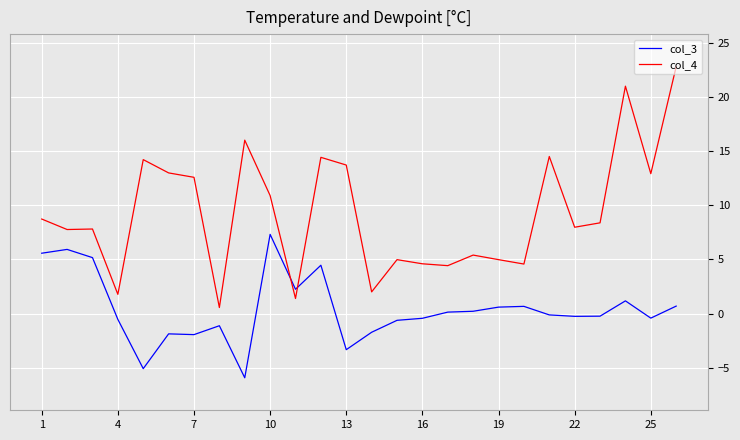

Which series has the widest spread of values?

col_4